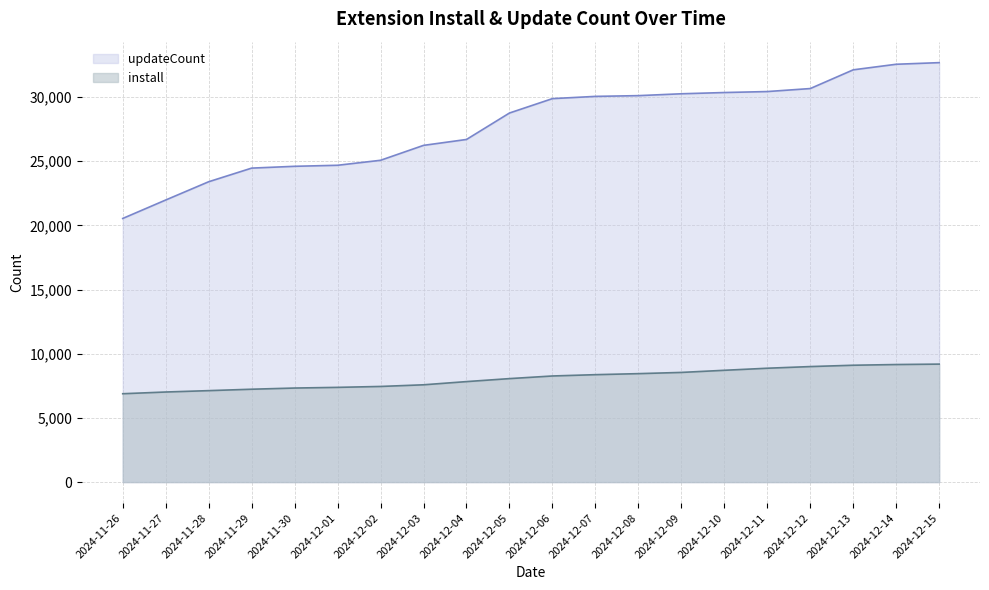

What is the difference between the second highest and second lowest values in the updateCount series?

10577